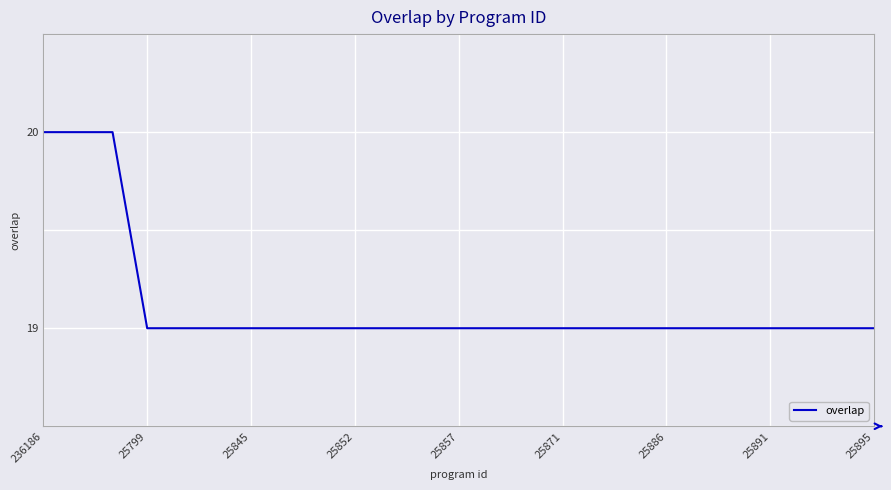

What is the maximum value shown in the chart?

20